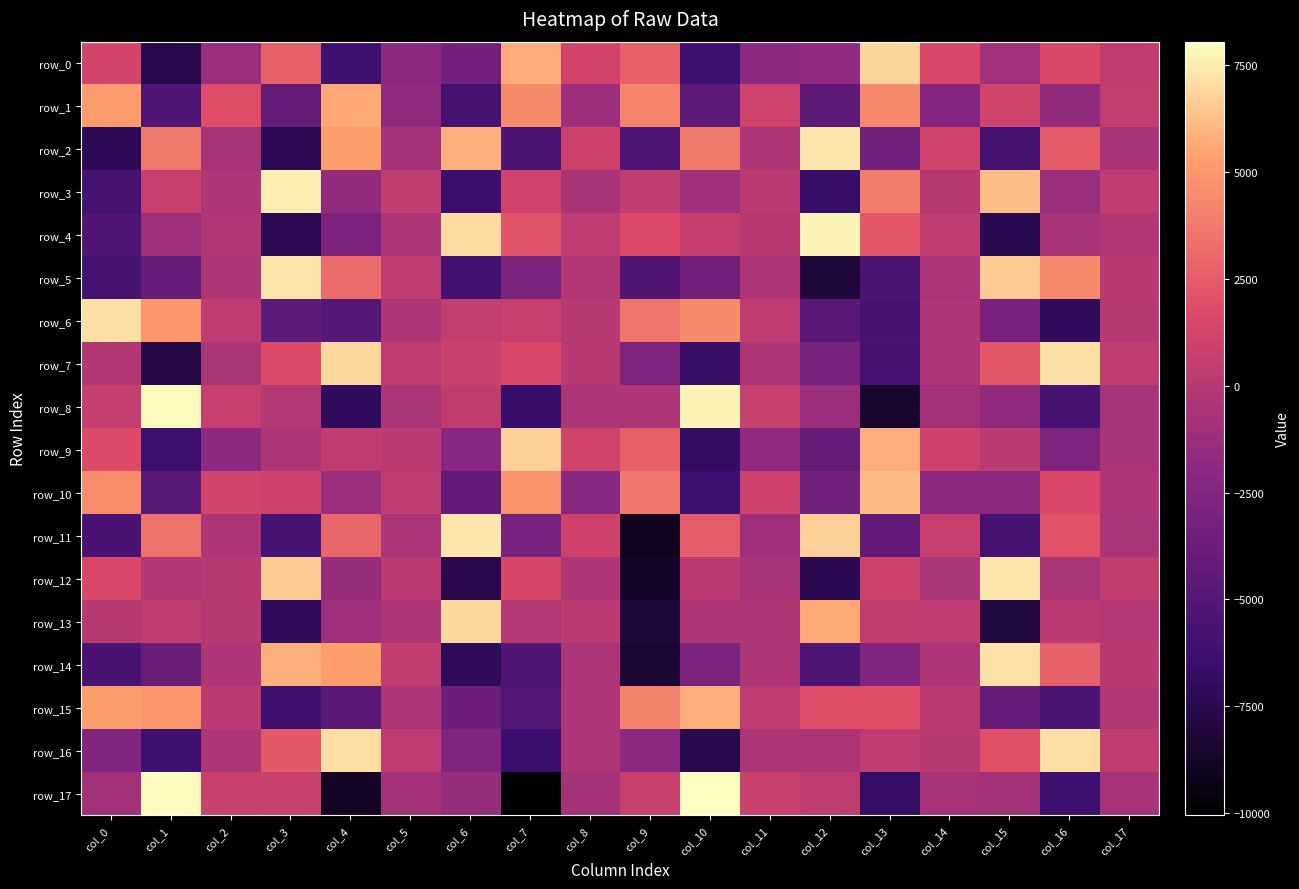

What is the minimum value shown in the chart?

-10056.5